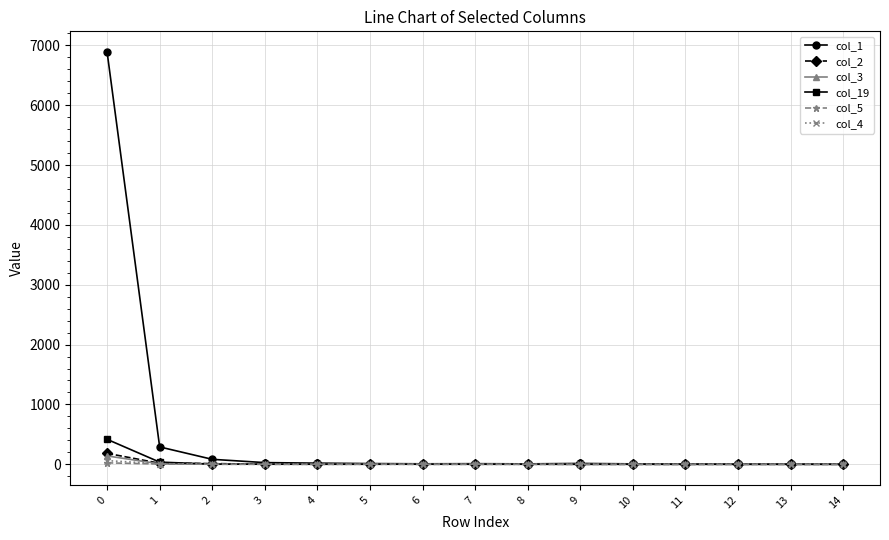

What is the maximum value shown in the chart?

6889